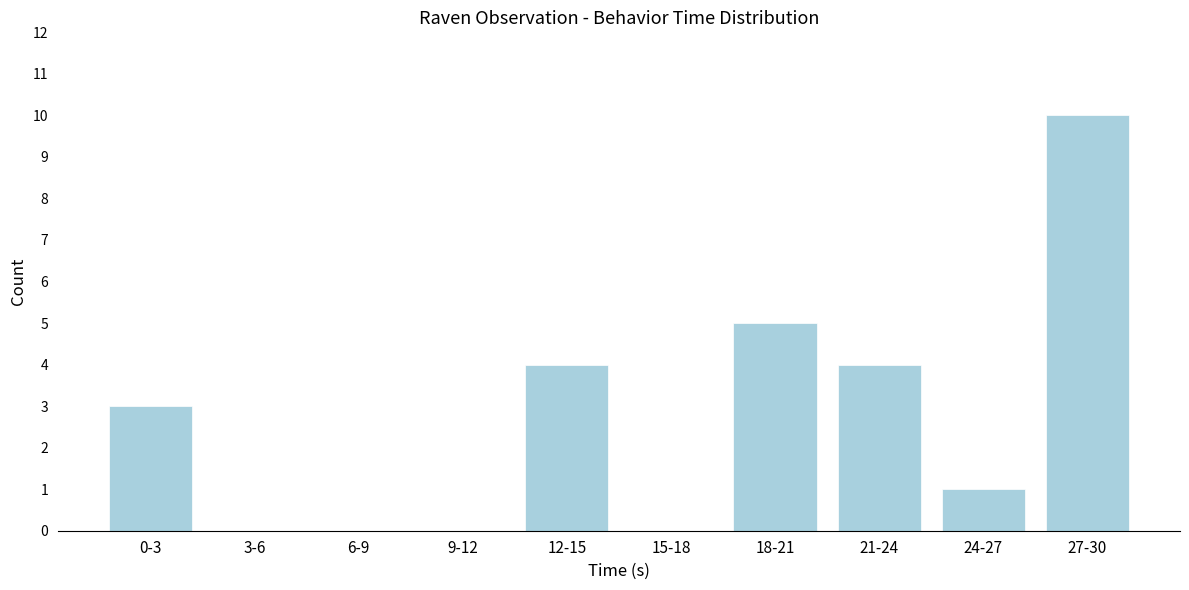

Reading right to left, what are all the values shown in this chart?

27-30=10	24-27=1	21-24=4	18-21=5	15-18=0	12-15=4	9-12=0	6-9=0	3-6=0	0-3=3